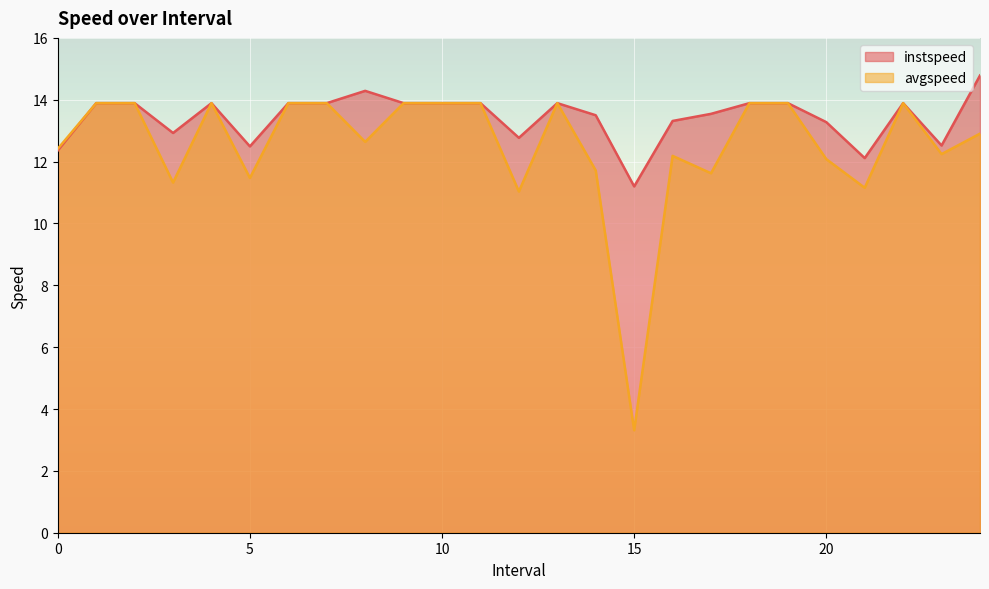

True or false: avgspeed has a value of 3.3 at 18.0.

False